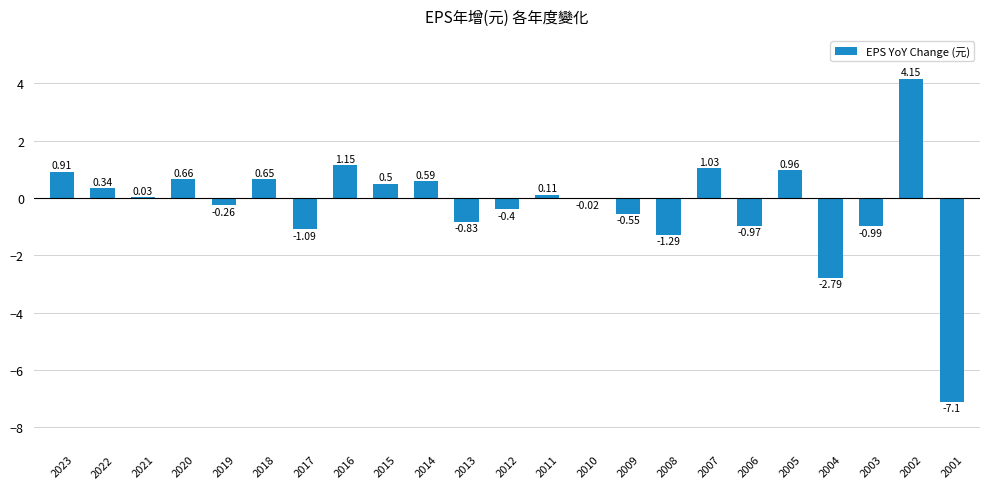

What is the sum of all values?

-5.2